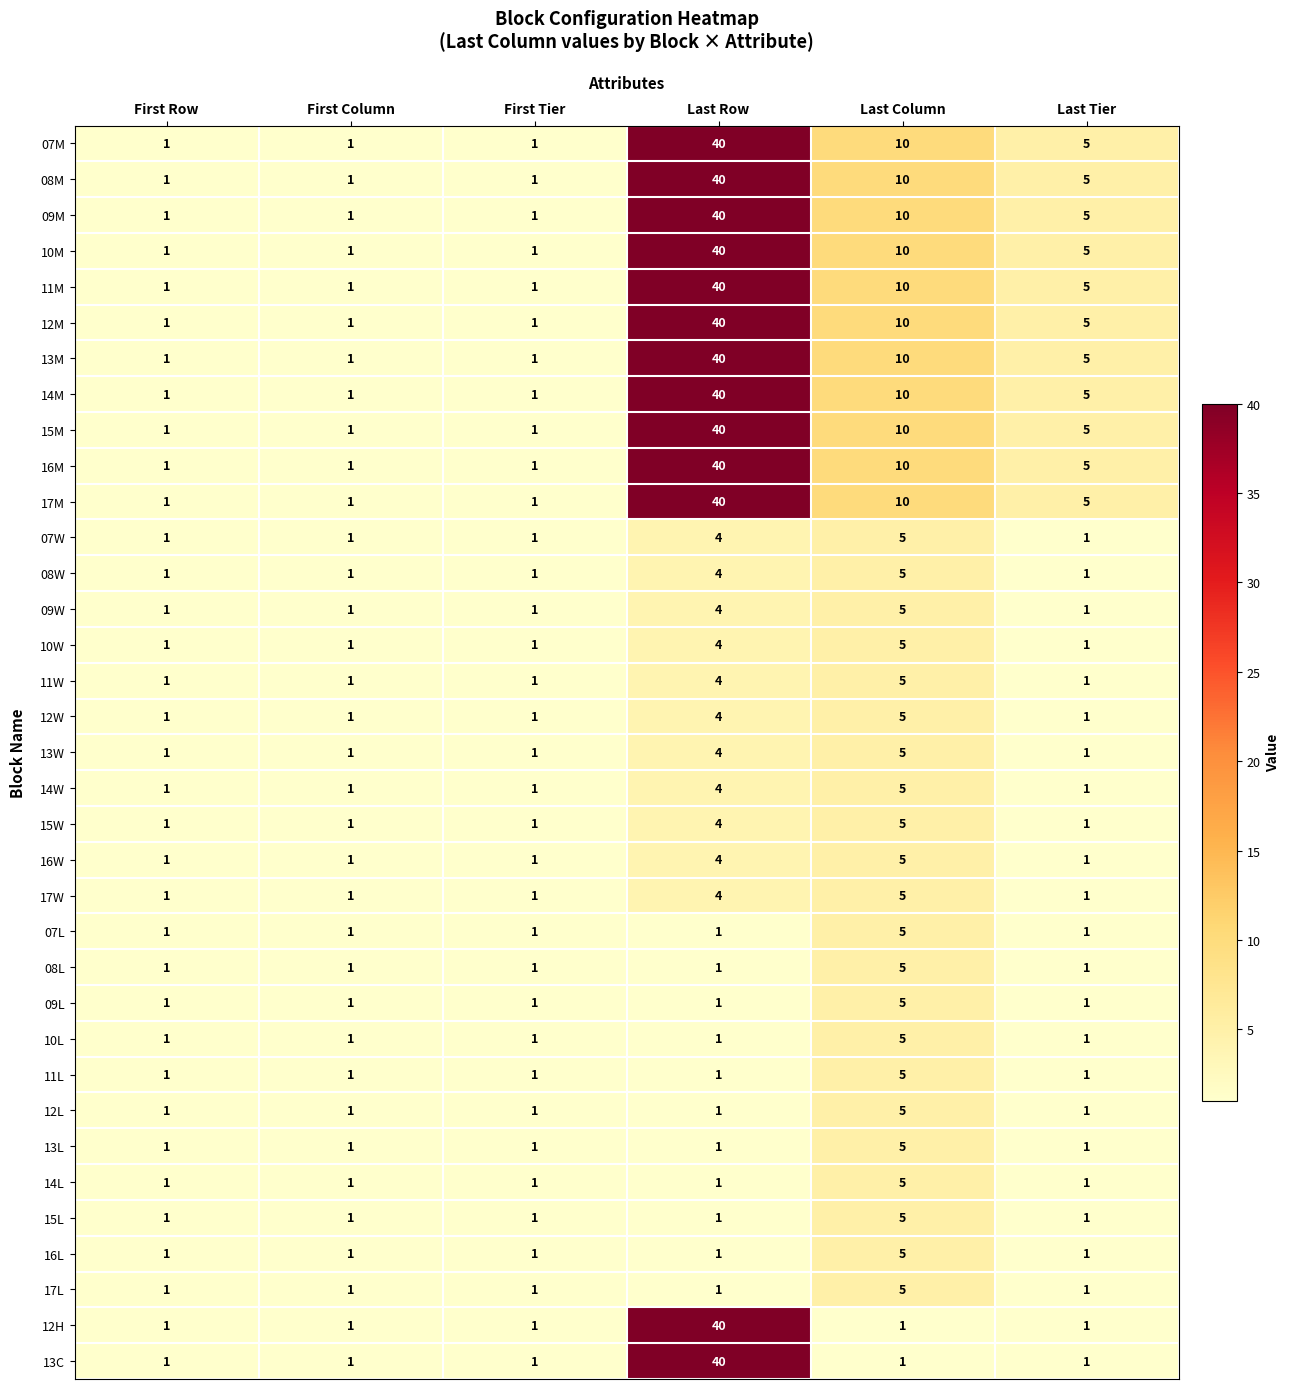

What is the sum of all 11W values?

13